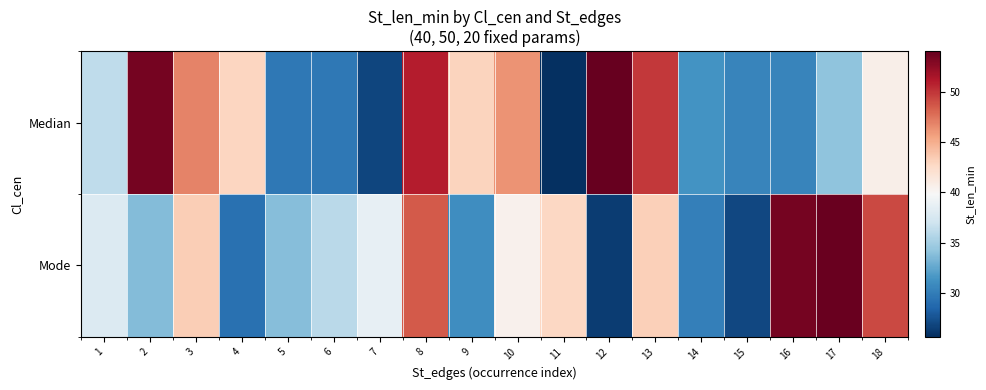

What is the difference between the highest and lowest values at 16?

23.0